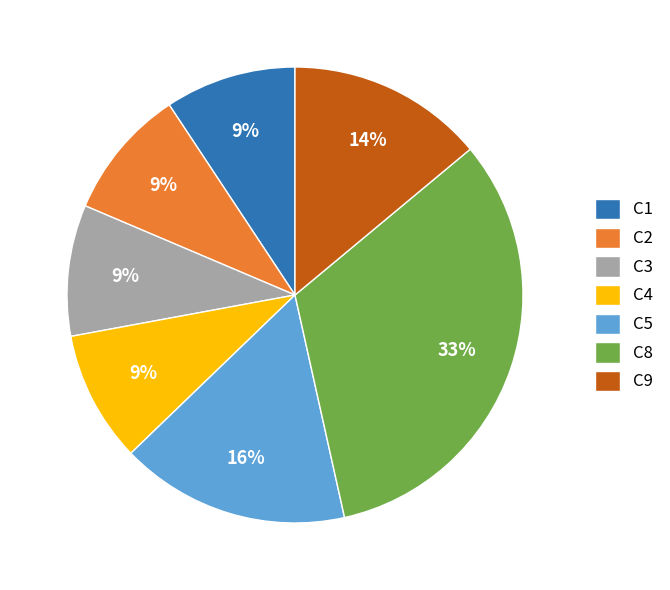

The C1 slice represents 9% of the pie. True or false?

True